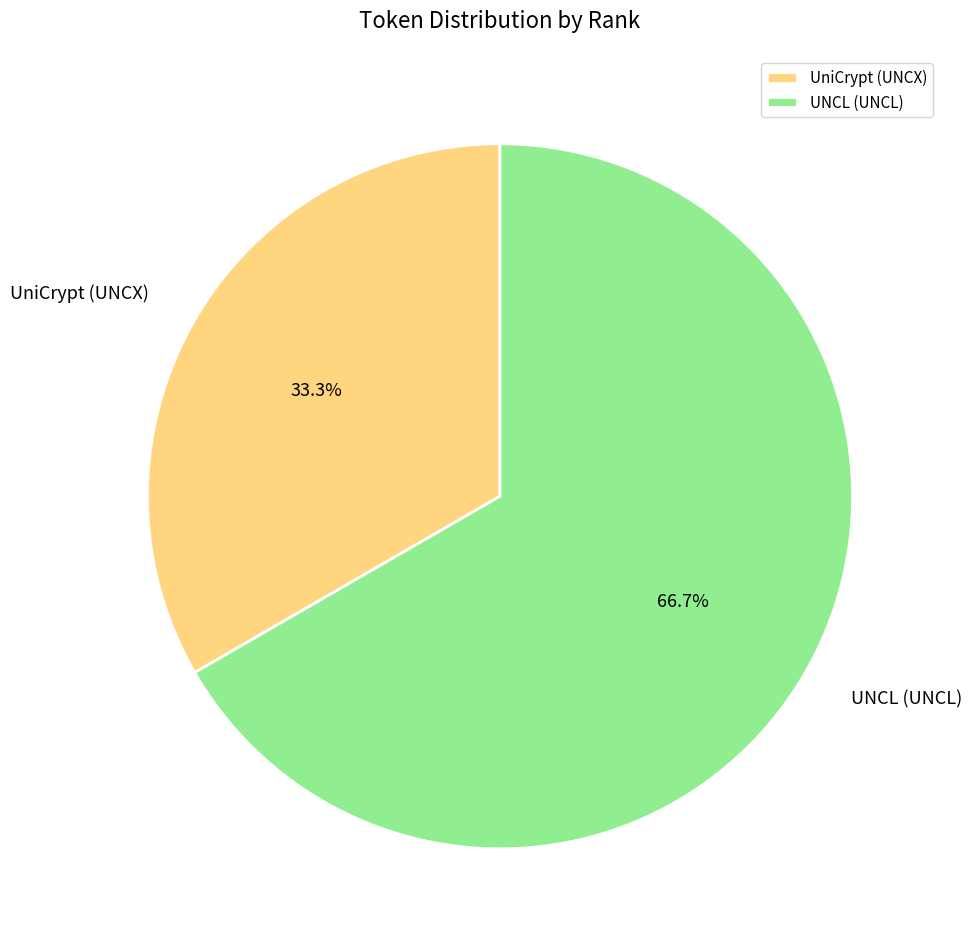

Is there any slice that represents more than half of the pie?

Yes